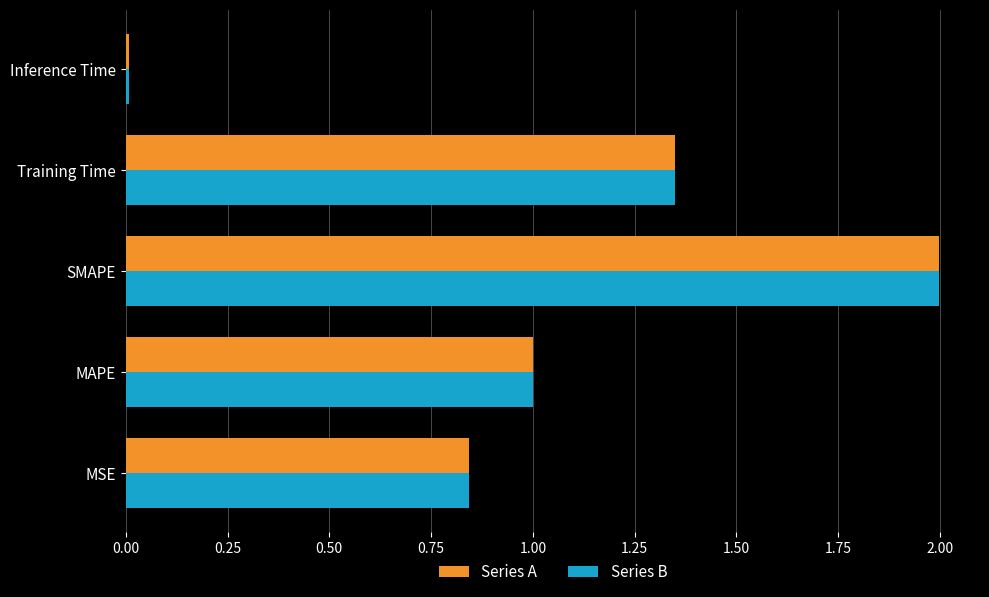

The value of Series A at SMAPE is 2.0. True or false?

True